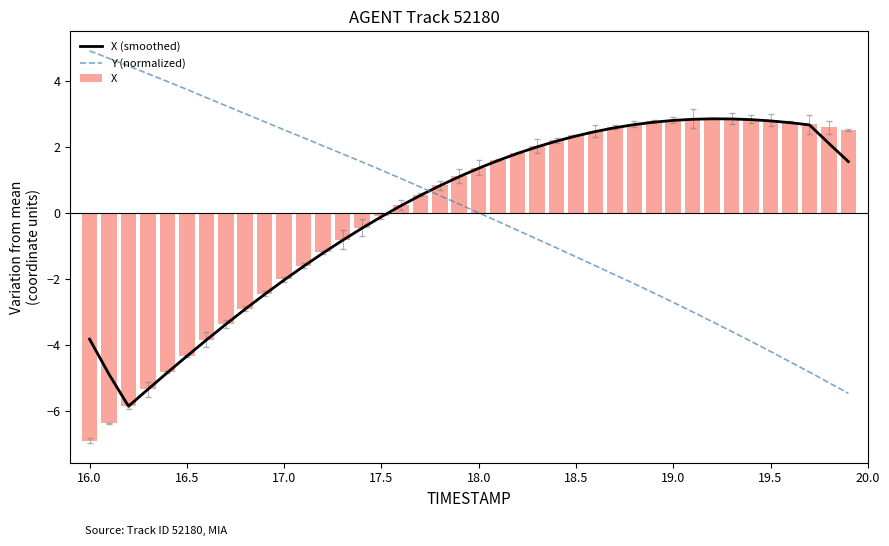

What is the smallest value displayed?

-6.9